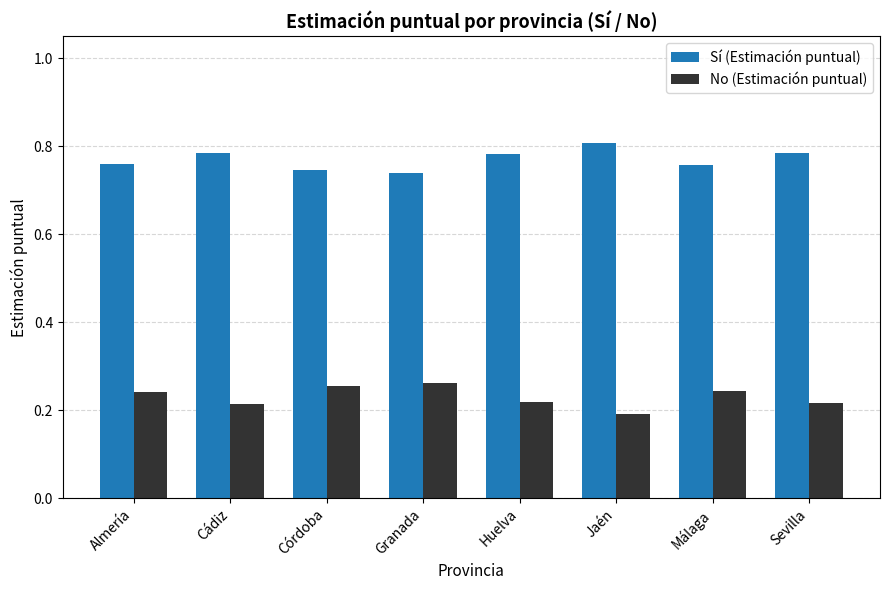

Which category has the highest value in the Sí (Estimación puntual) series?

Jaén